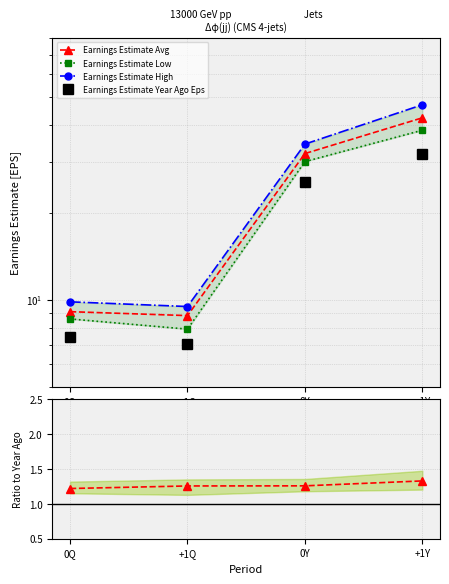

Which category has the lowest value in the Earnings Estimate Low series?

+1Q